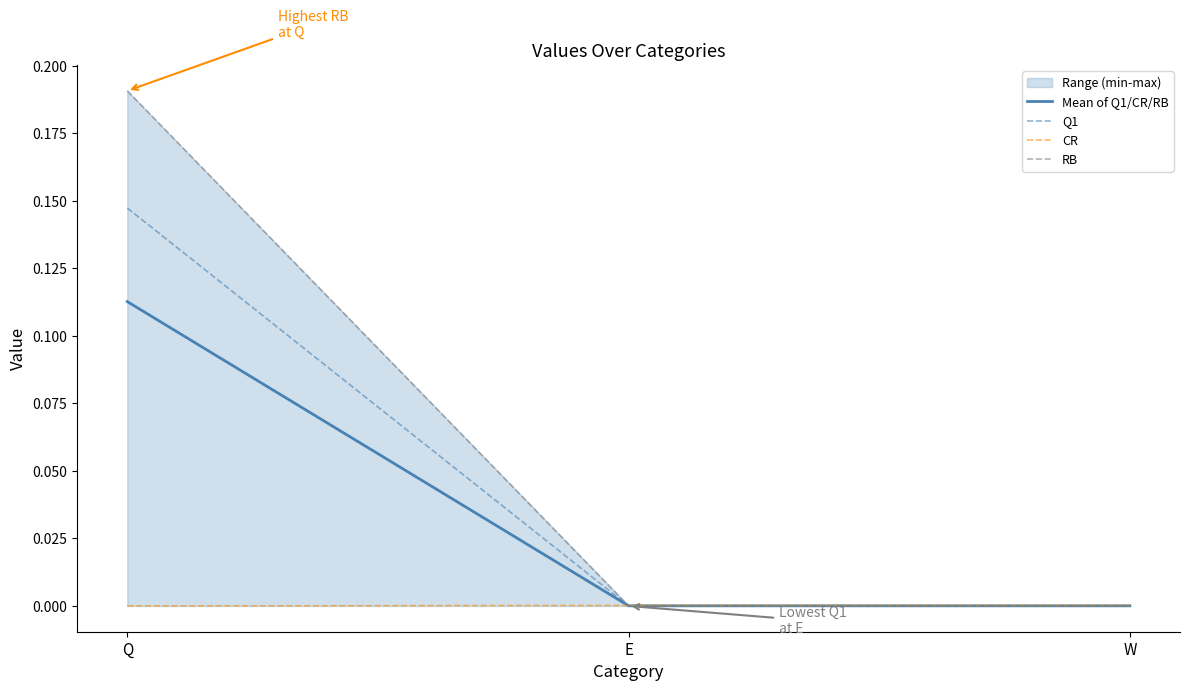

Between E and Q, which is larger?

Q